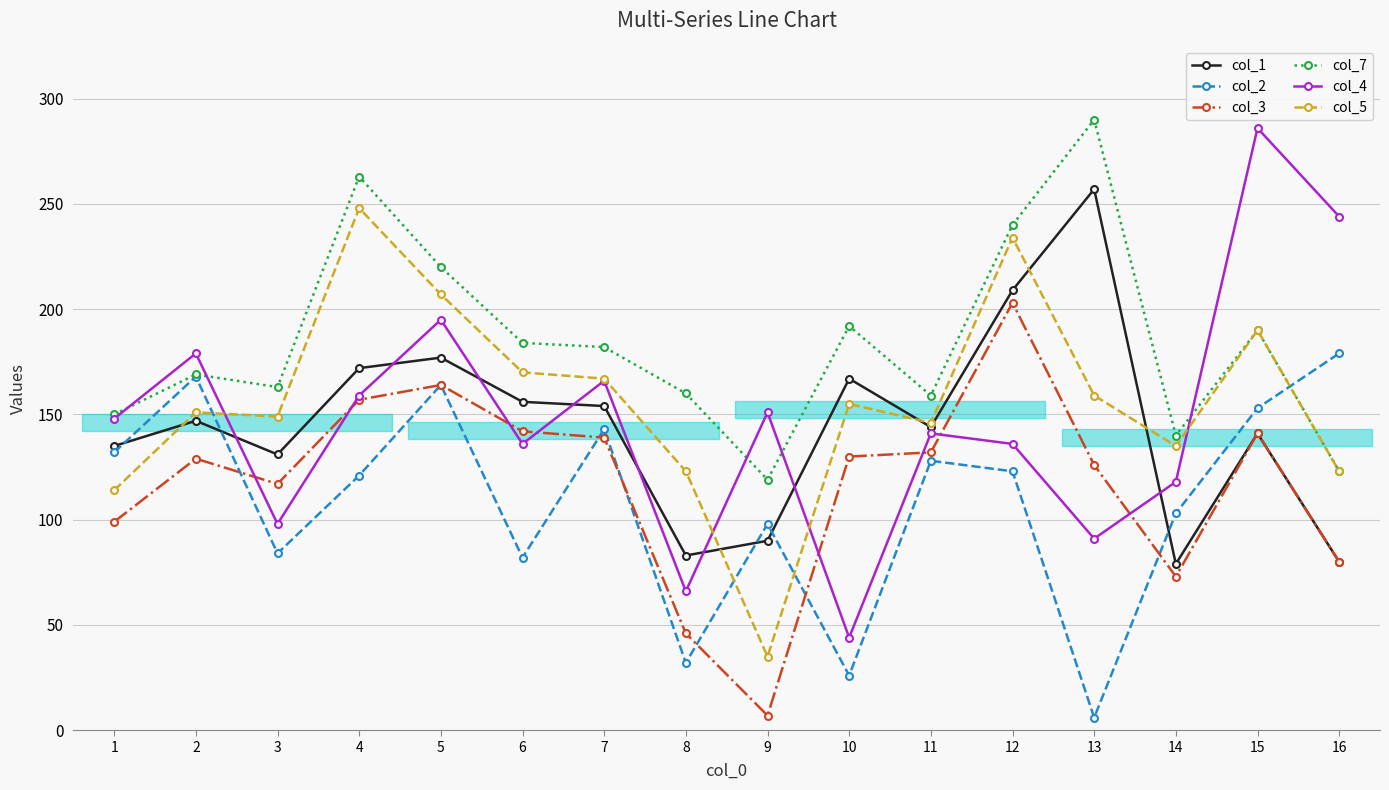

Where do col_5 and col_1 first cross each other?

1 and 2